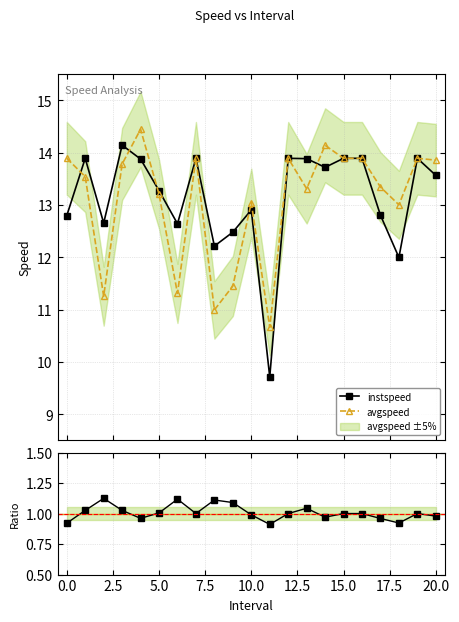

Which series has the largest range (max minus min)?

instspeed